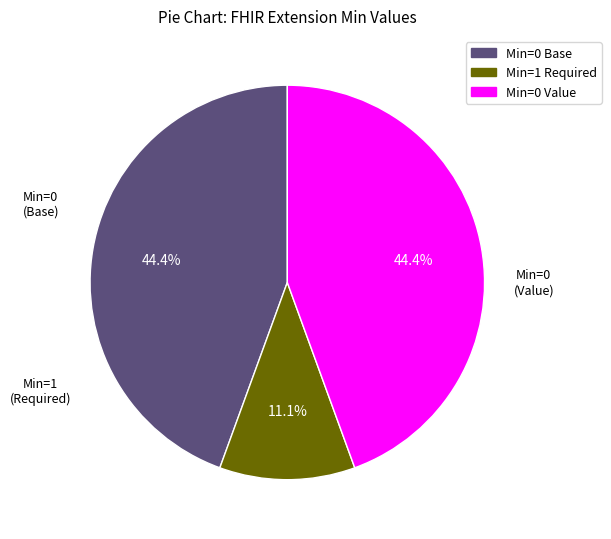

Does any single category account for the majority?

No